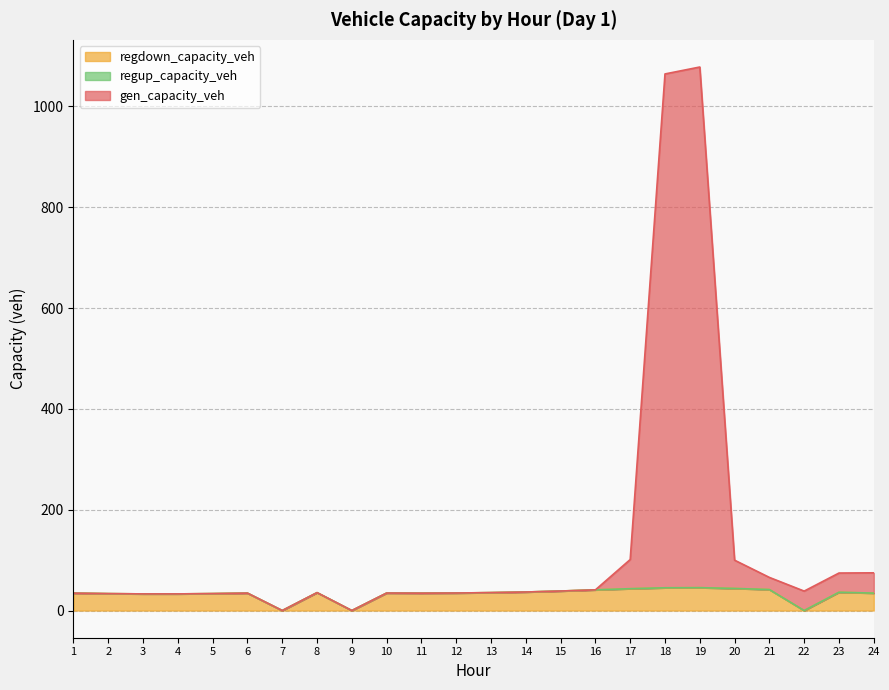

Which series has the largest range (max minus min)?

gen_capacity_veh